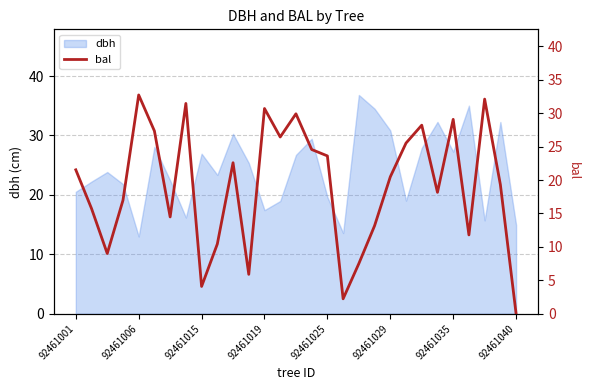

True or false: dbh has a value of 19.5 at 92461006.

False